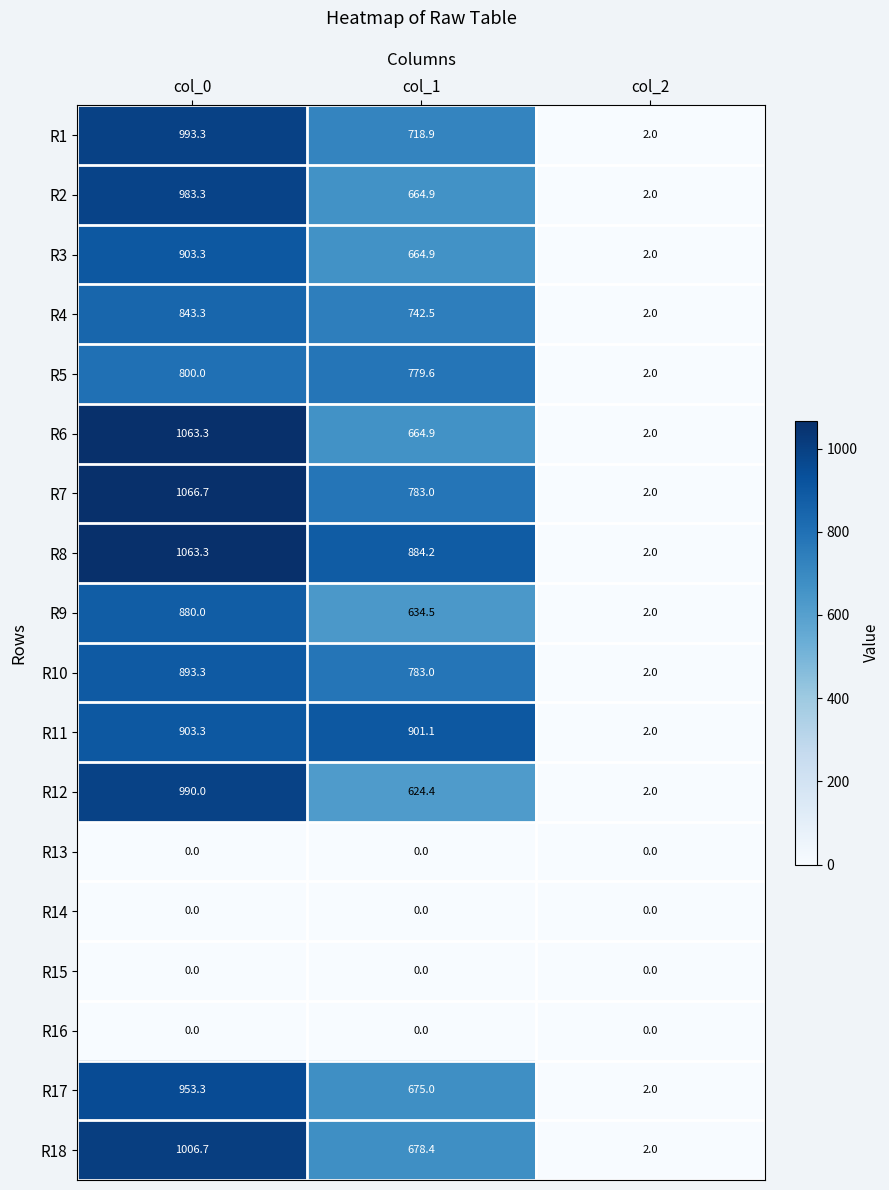

List the labels in order of R12 value, smallest first.

col_2, col_1, col_0